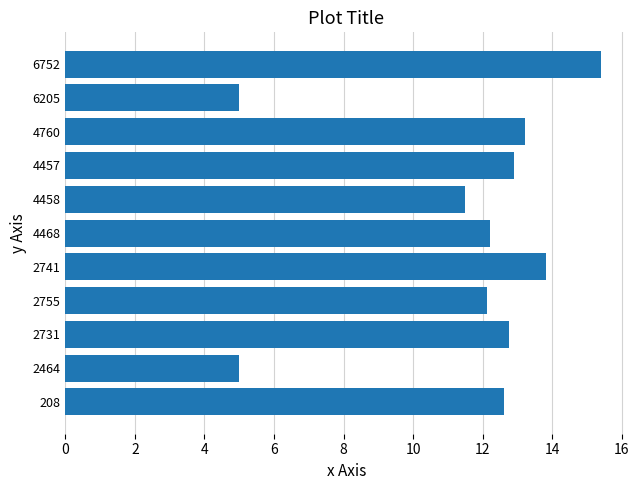

What is the difference between the second highest and second lowest values?

8.8